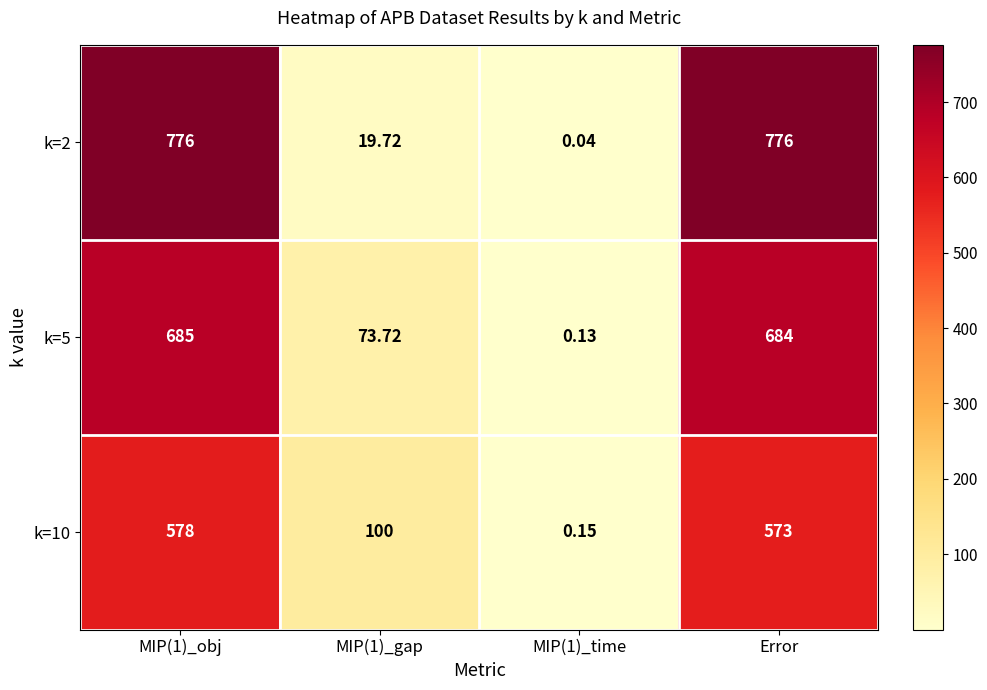

Is the value of k=2 at MIP(1)_time greater than the value of k=10 at Error?

No